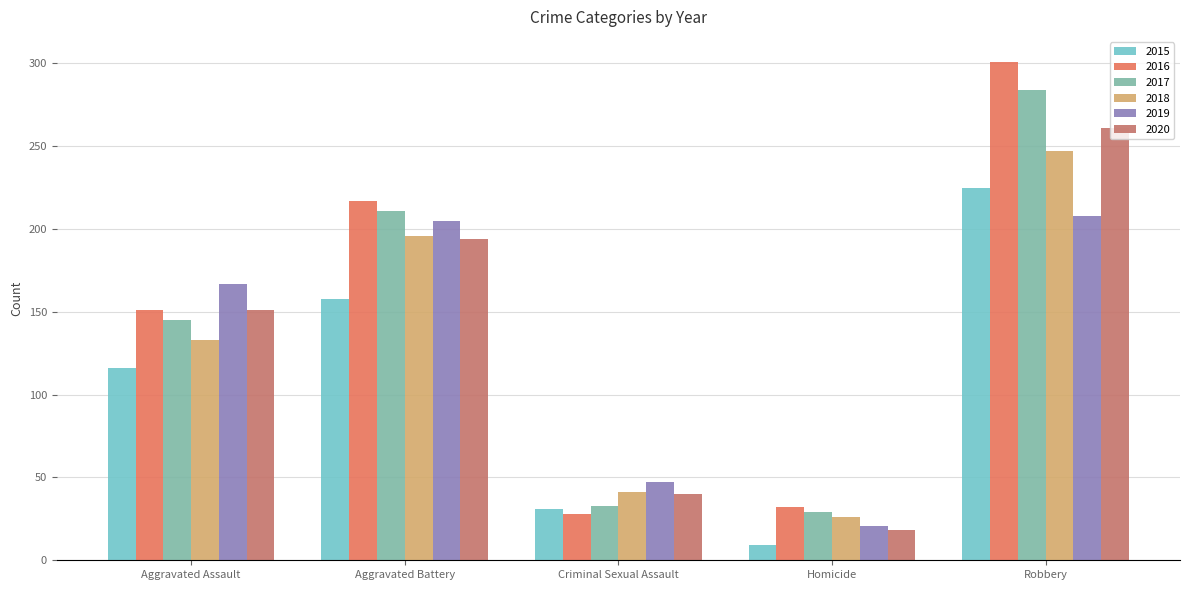

True or false: 2020 has a value of 200 at Aggravated Assault.

False